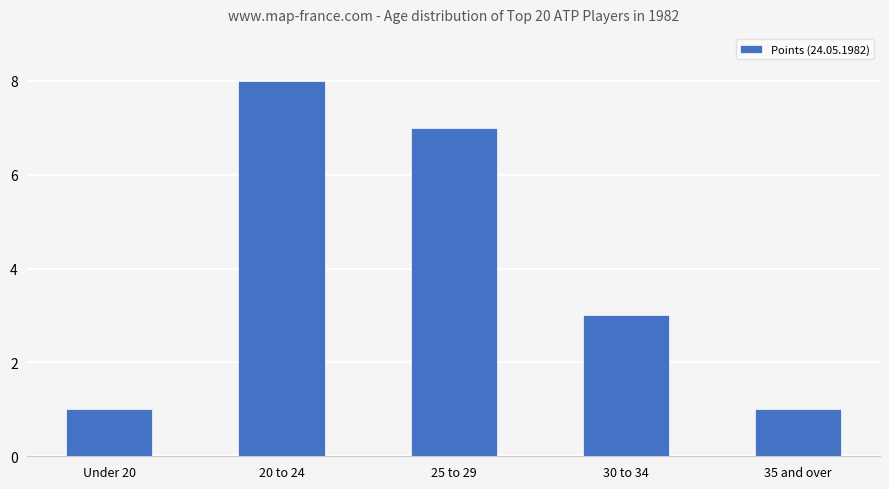

What is the label of the 2nd bar from the right?

30 to 34